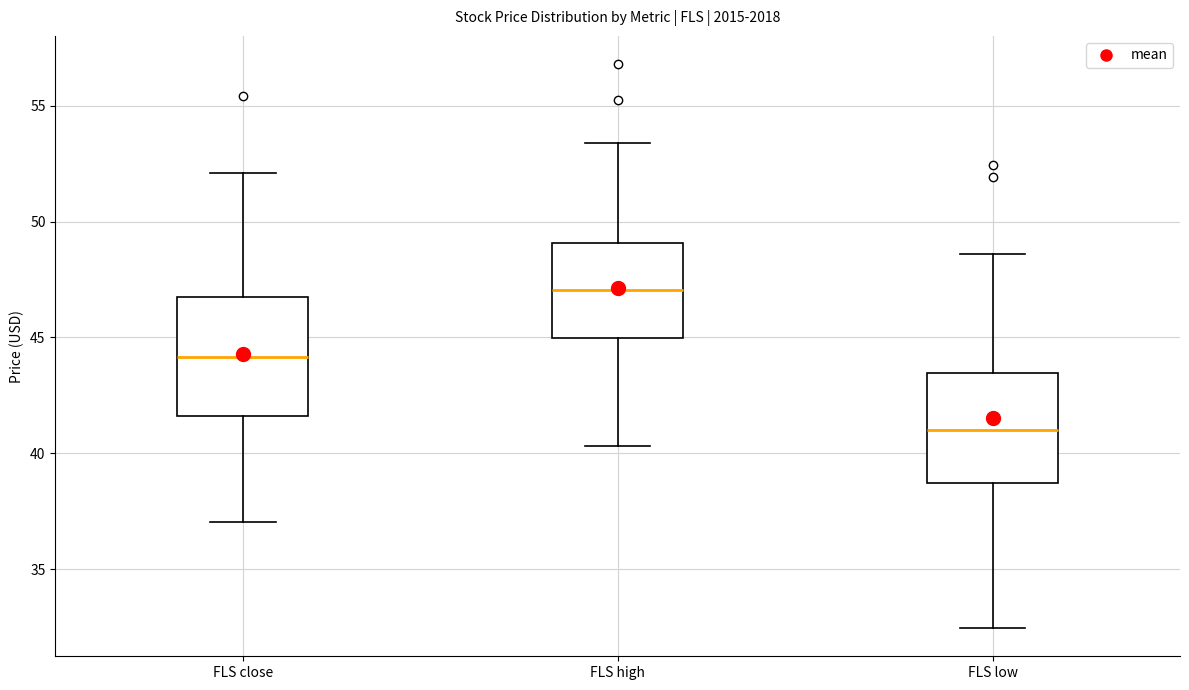

Reading left to right, transcribe this box plot: for each box, give where its median line is, the range the box spans, and where its two whiskers end, as read against the y-axis. The values are not printed on the chart, so give them approximately, as read against the axis.

FLS close: median 44.0, box 41.5 to 46.5, whiskers 37.0 to 52.0
FLS high: median 47.0, box 45.0 to 49.0, whiskers 40.5 to 53.5
FLS low: median 41.0, box 38.5 to 43.5, whiskers 32.5 to 48.5